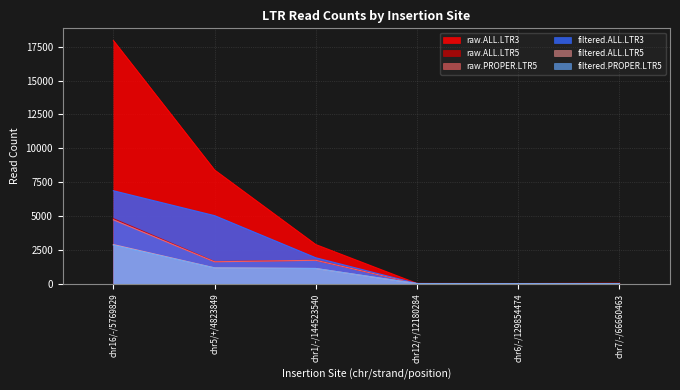

What is the value of the filtered.ALL.LTR3 point at the 2nd from the left?

5026